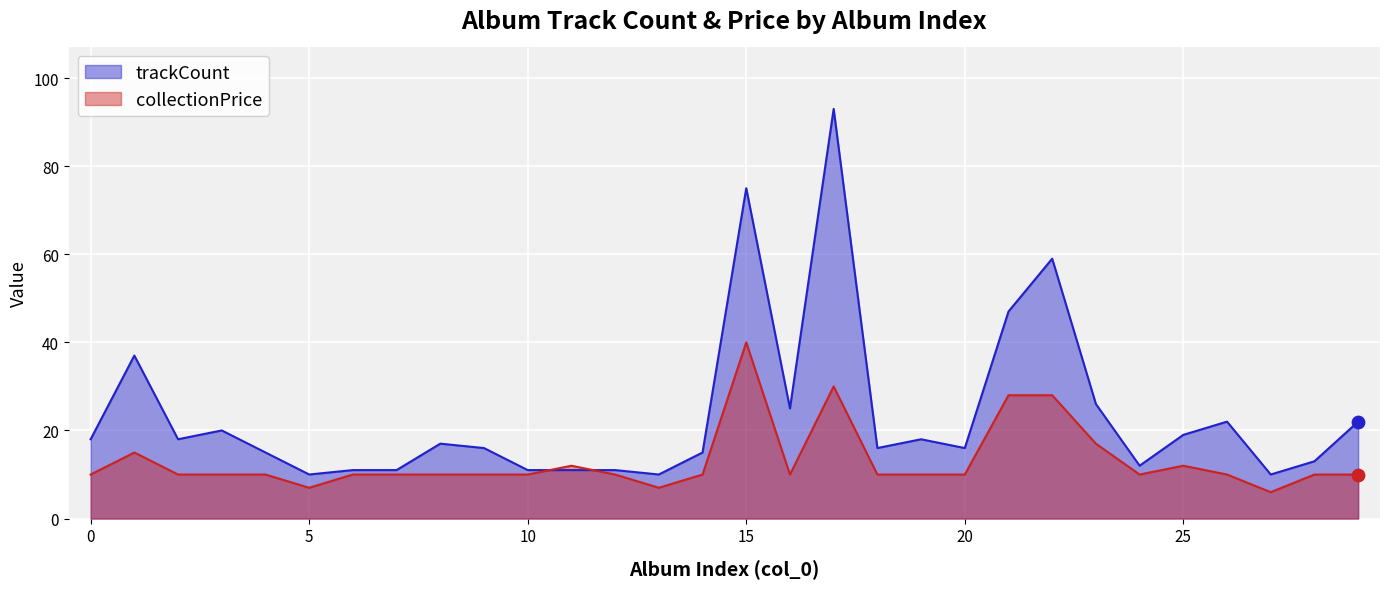

What are all the series names shown in the legend?

trackCount, collectionPrice